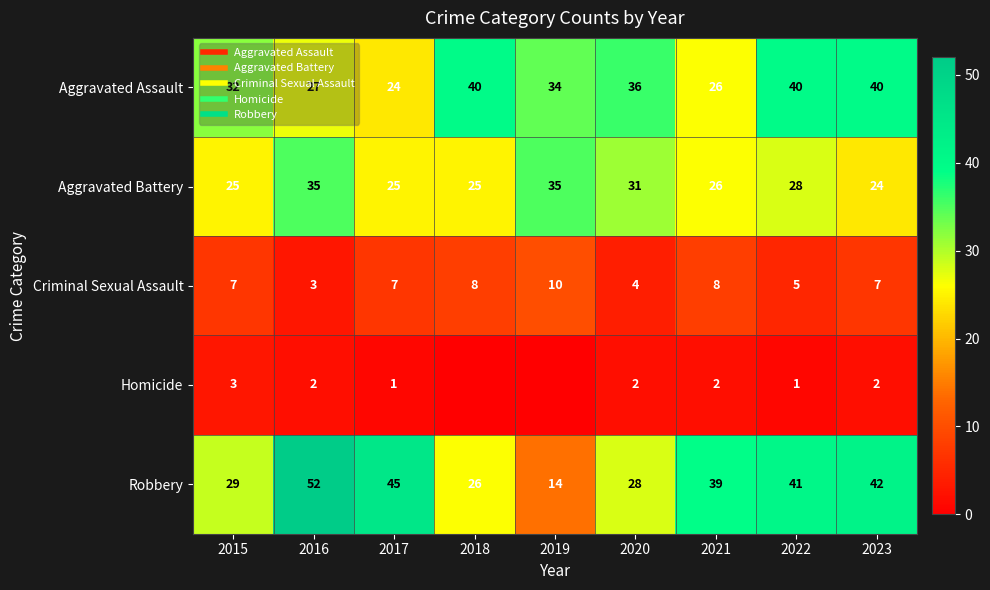

Between 2016 and 2021, which is larger?

2016